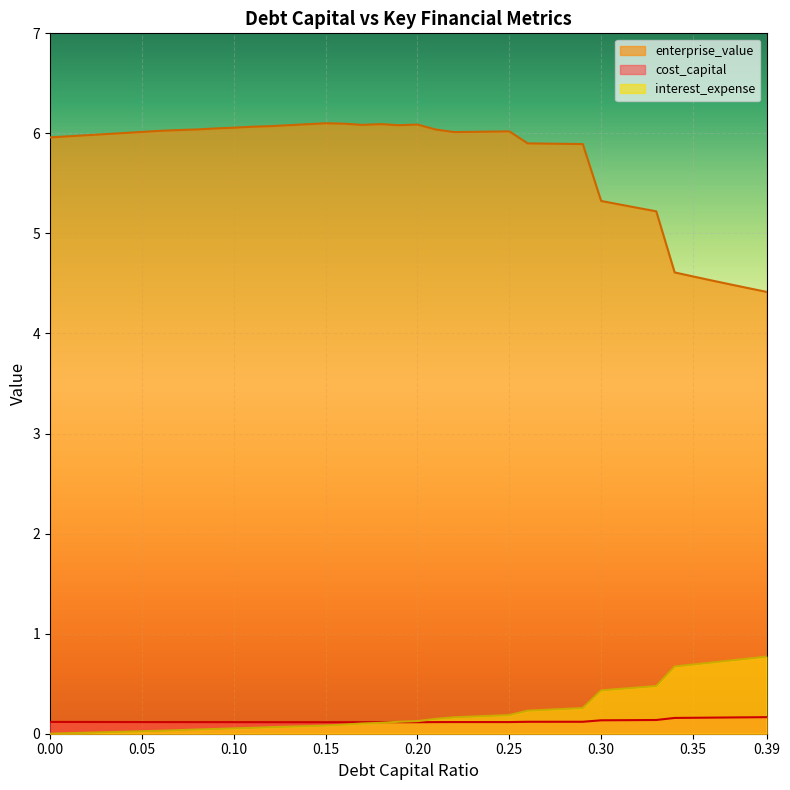

True or false: cost_capital and enterprise_value cross at least once.

False